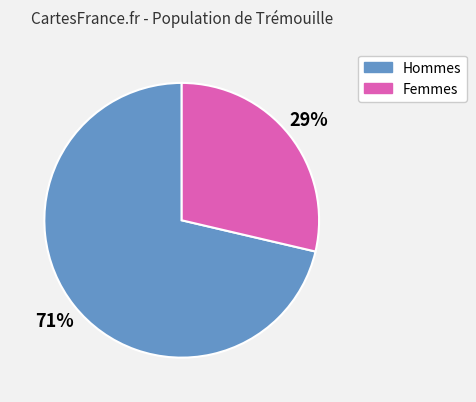

To the nearest percent, what is the average slice percentage?

50%